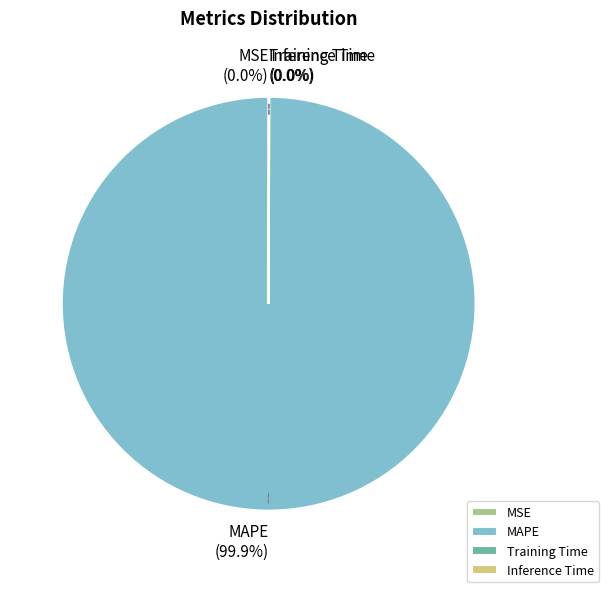

Does MAPE represent more than half of the total?

Yes